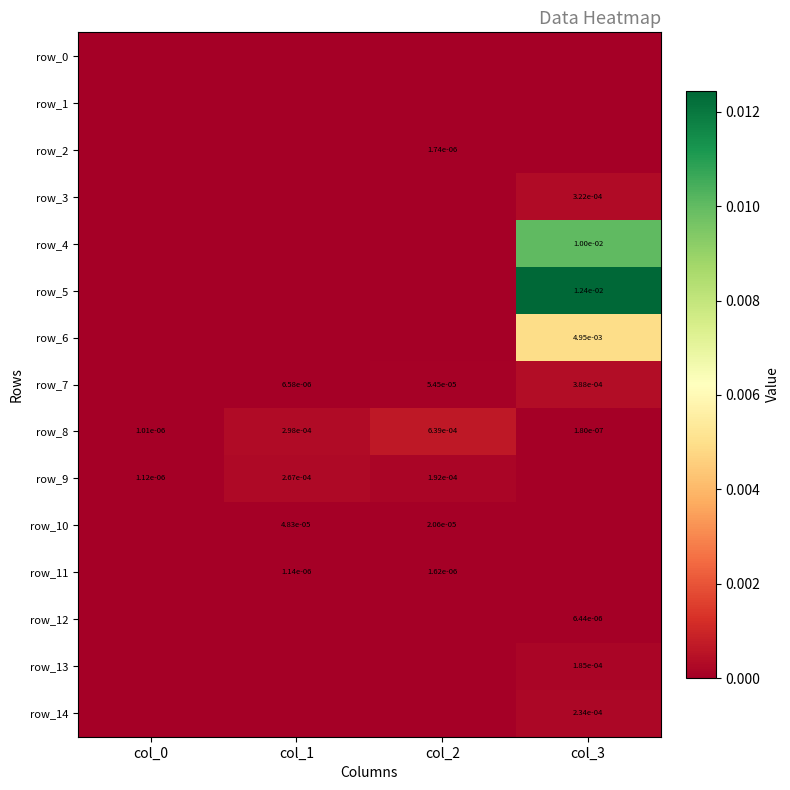

Is the value of row_3 at col_0 greater than the value of row_6 at col_0?

No